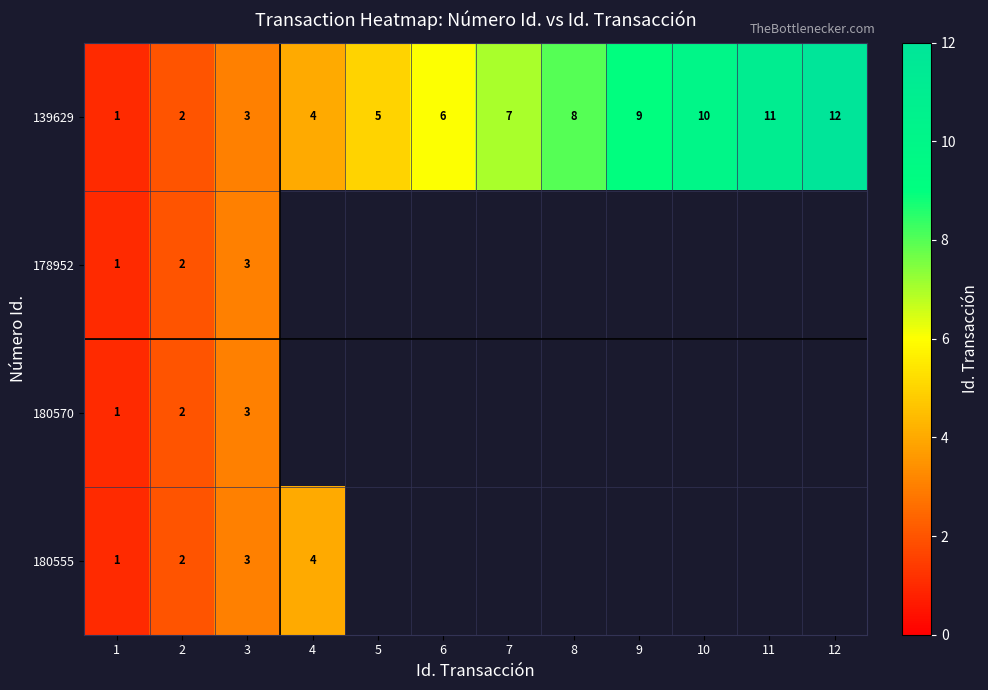

Which category has the highest value across all series?

12